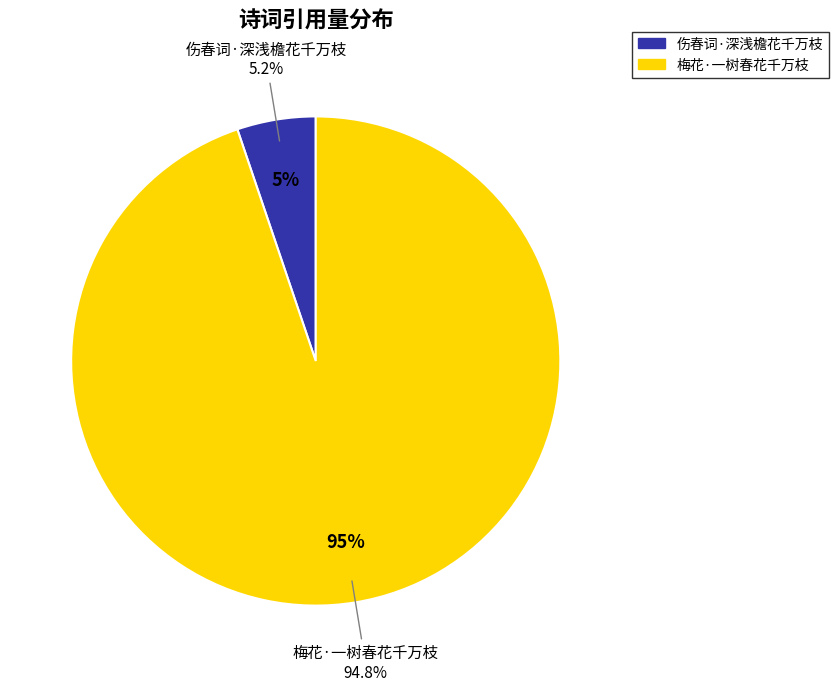

Which category has the biggest portion of the pie?

梅花·一树春花千万枝